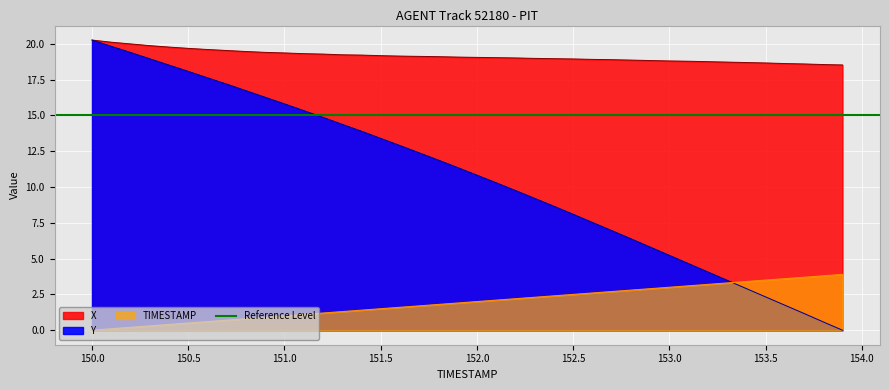

At which category does the chart reach its minimum across all series?

153.9